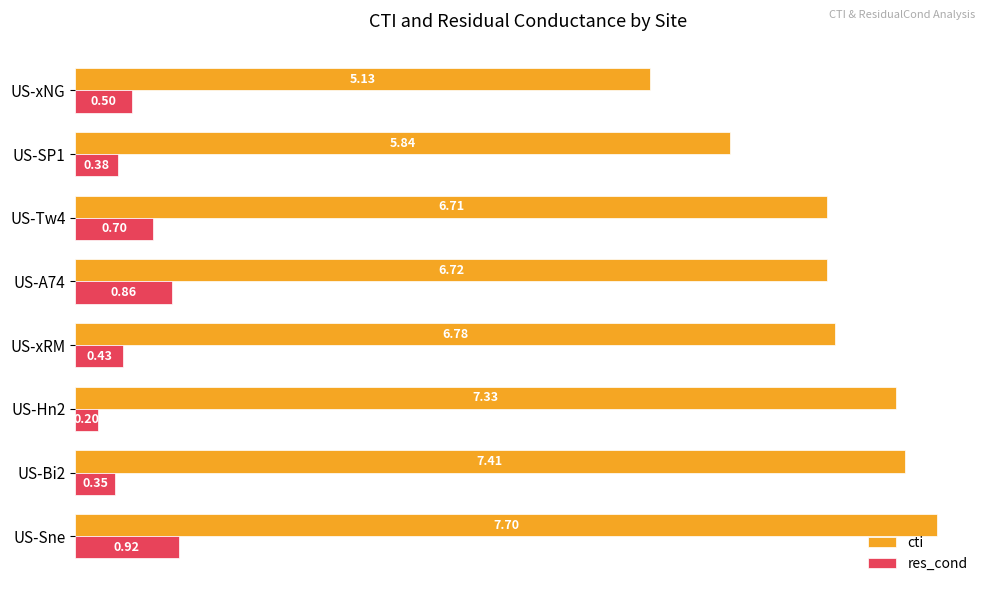

What is the difference between the maximum and minimum values in the res_cond series?

0.7